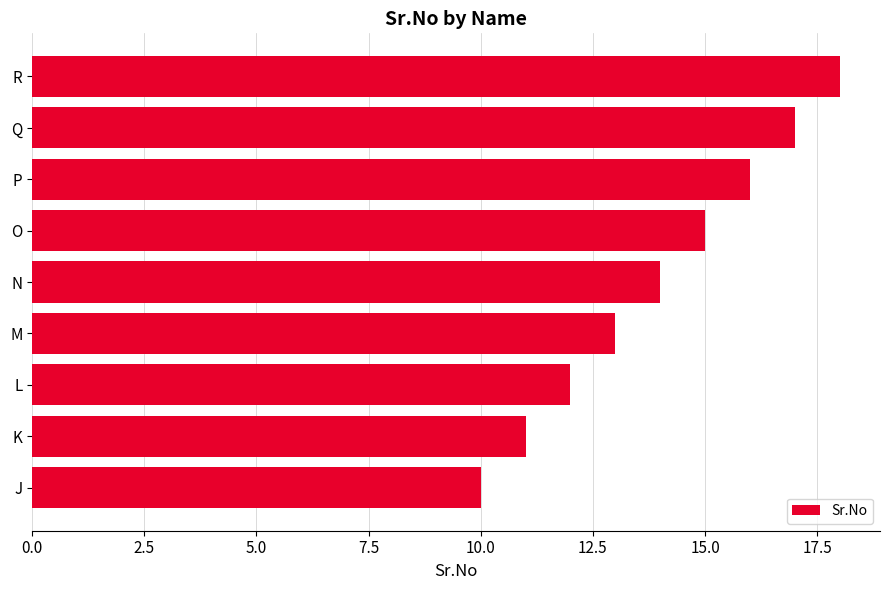

Count the number of categories in the chart.

9